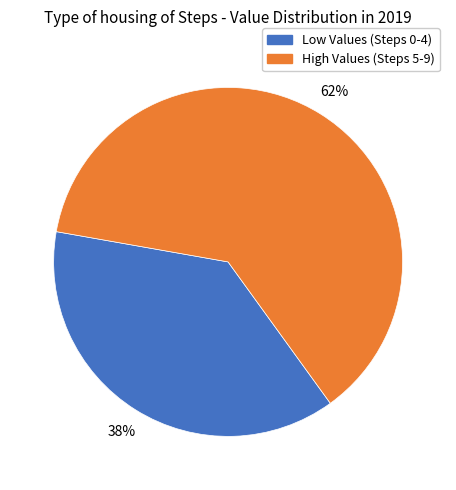

Count the number of slices in the pie.

2